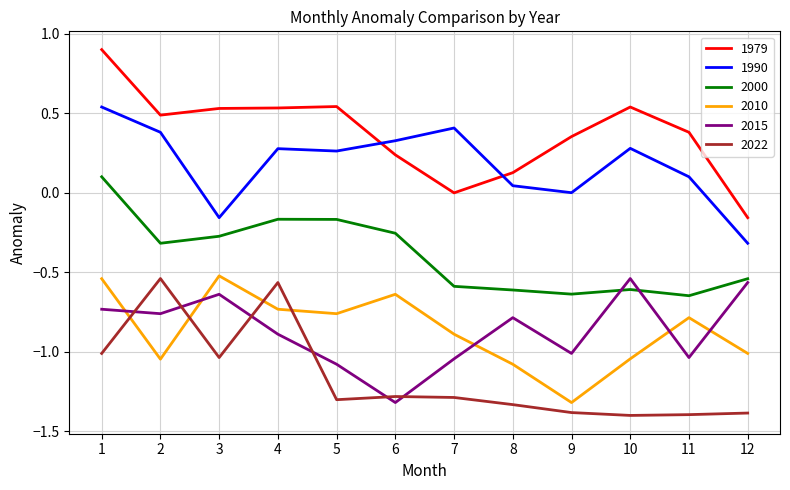

The value of 2010 at 9 is -0.6. True or false?

False